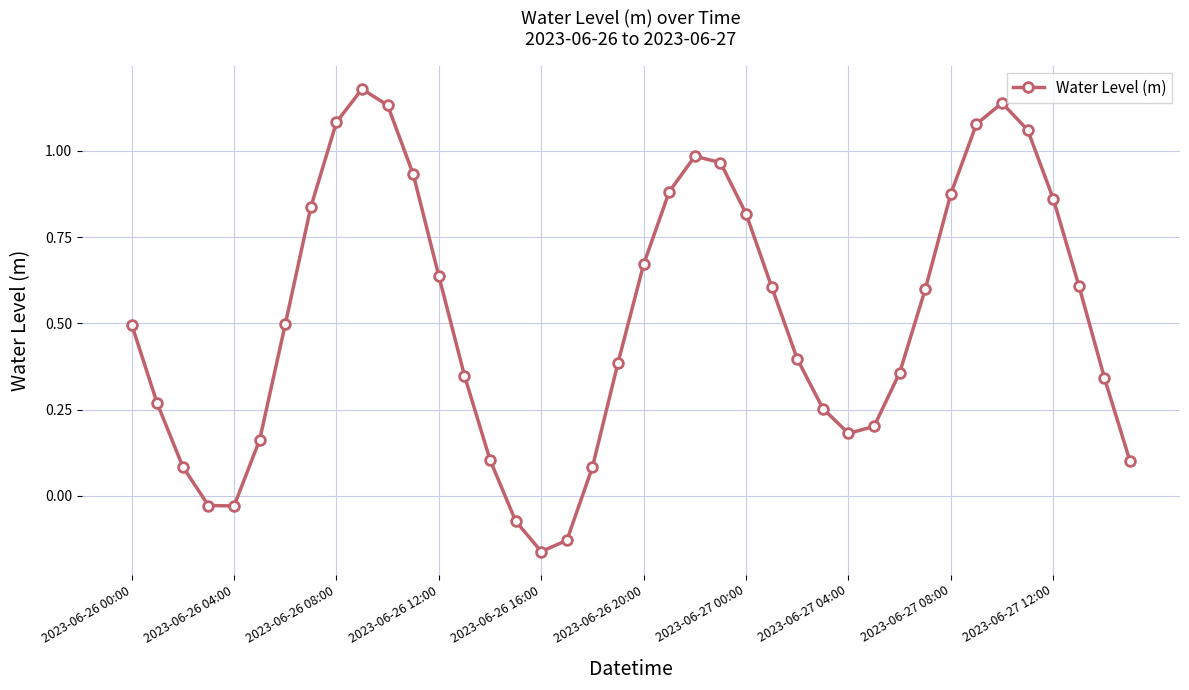

What is the difference between the maximum and second lowest values?

1.3